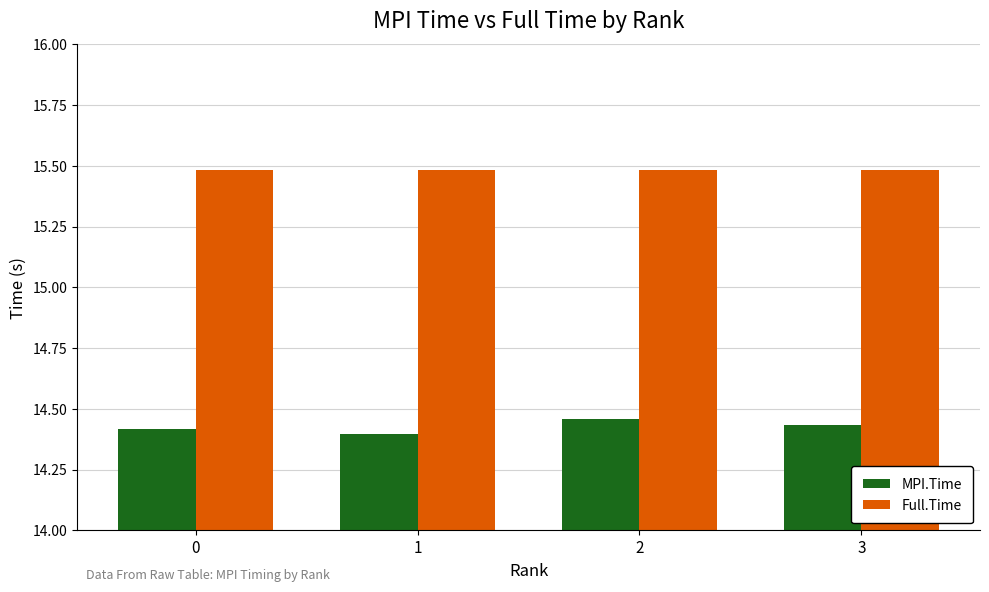

What is the difference between the highest and lowest values at 1?

1.1